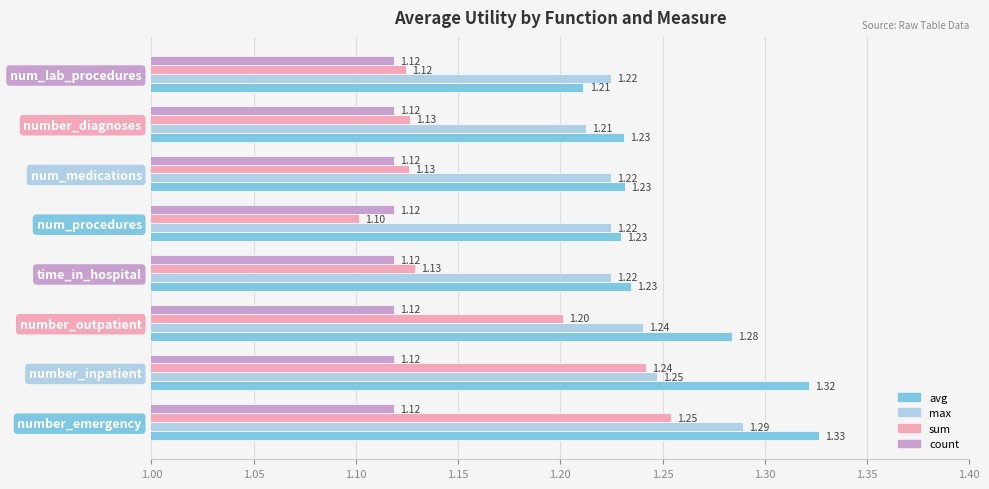

Which series changed the most between number_inpatient and num_procedures?

sum